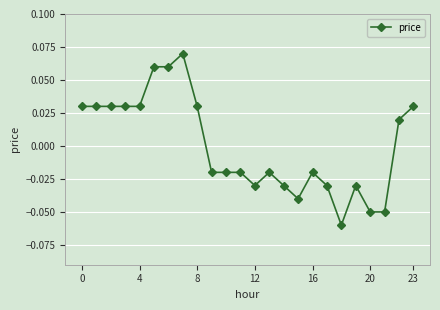

True or false: there are more than 0 points higher than both neighbors.

True